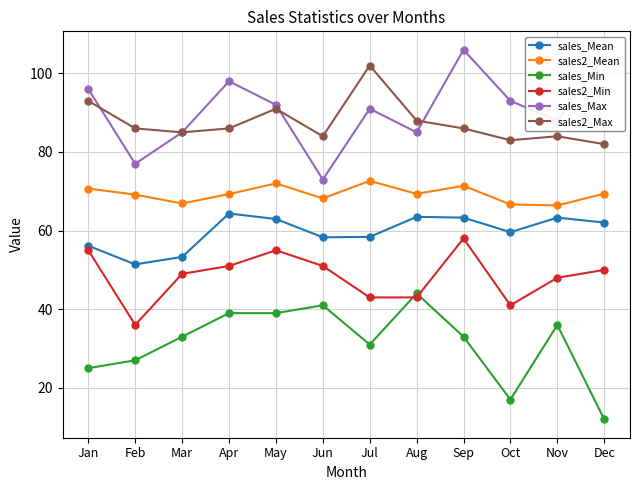

In sales2_Mean, how many points are lower than both neighbors (excluding endpoints)?

4